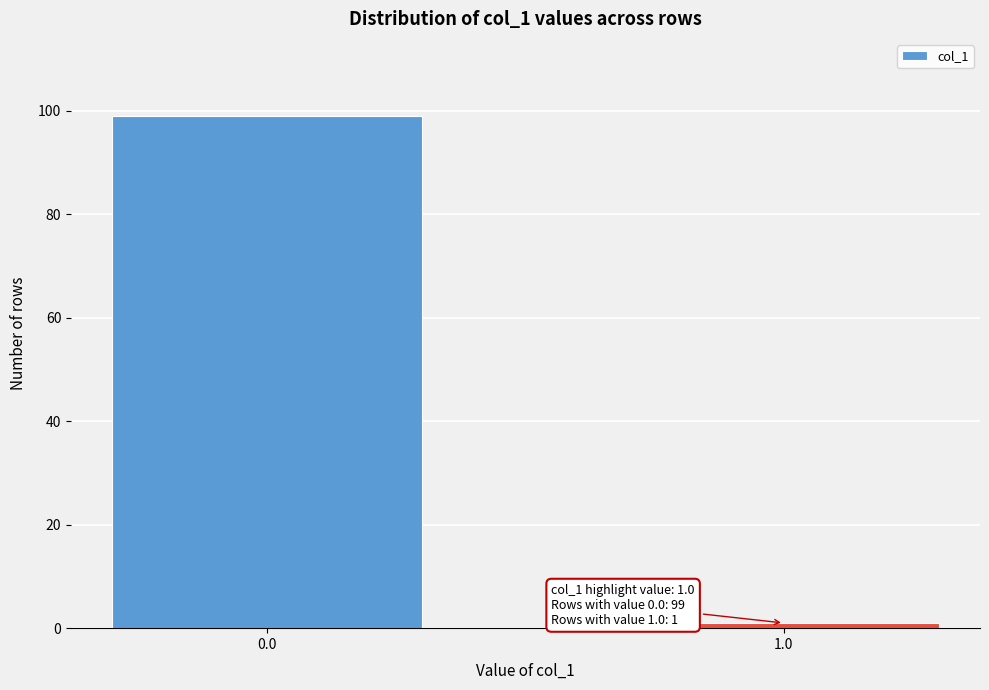

Reading left to right, extract all data points from this chart.

0.0=99	1.0=1